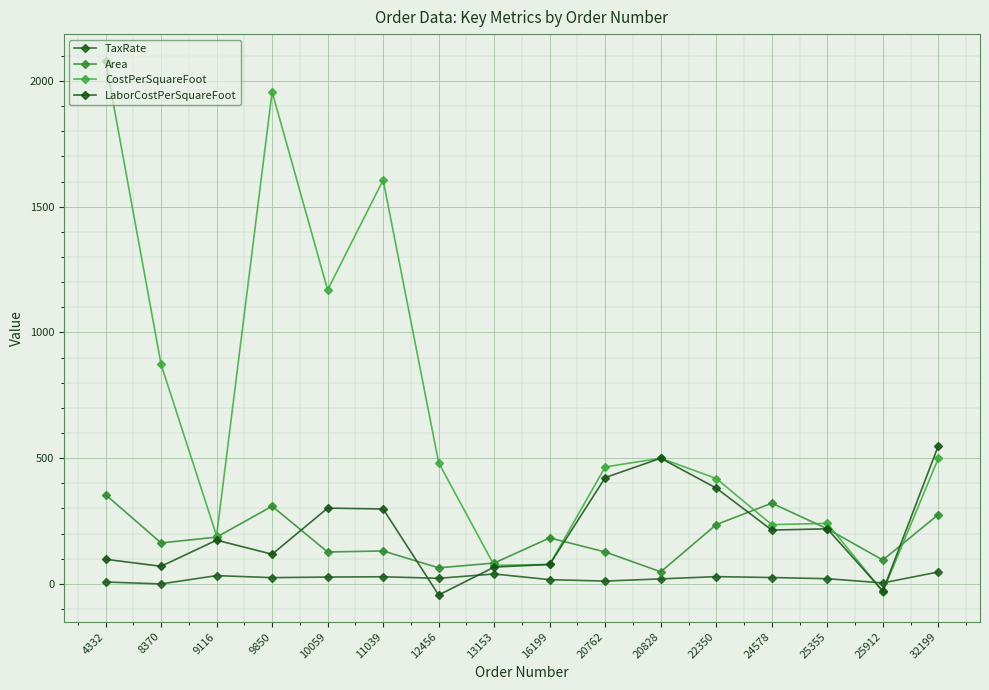

What is the sum of all TaxRate values?

358.3